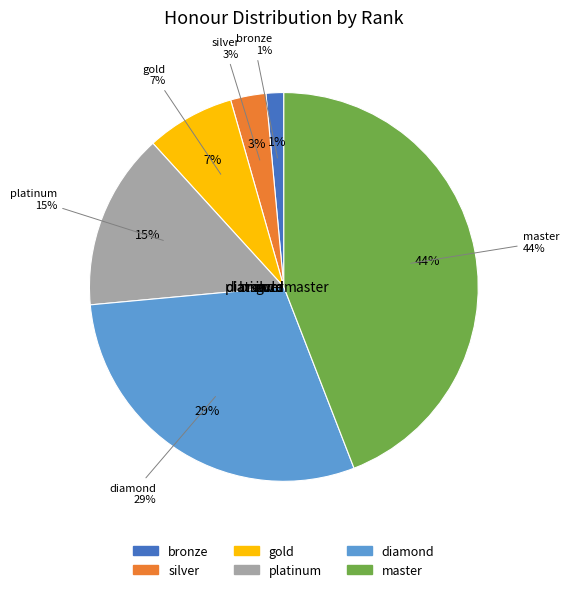

To the nearest percent, what is the difference between the largest and smallest slice percentages?

43%